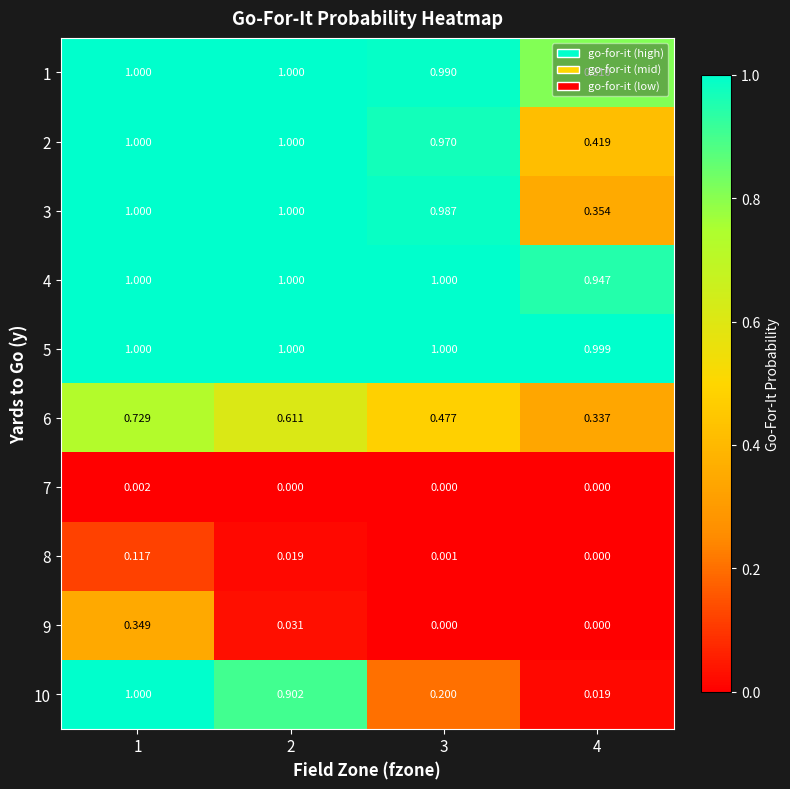

Is the value of 6 at 2 greater than the value of 2 at 2?

No